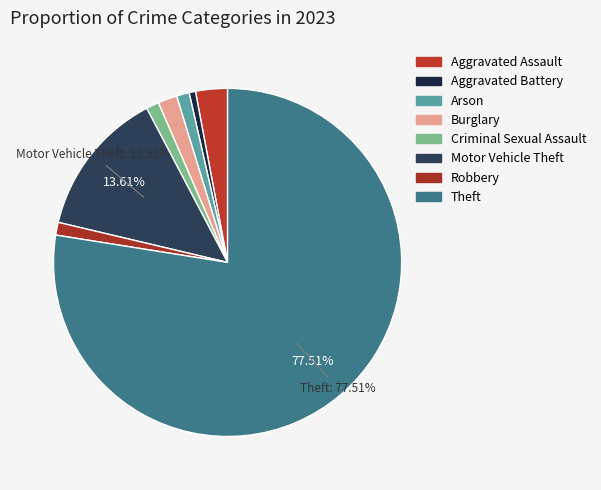

To the nearest percent, what is the difference between the Motor Vehicle Theft and Aggravated Battery slice percentages?

13%